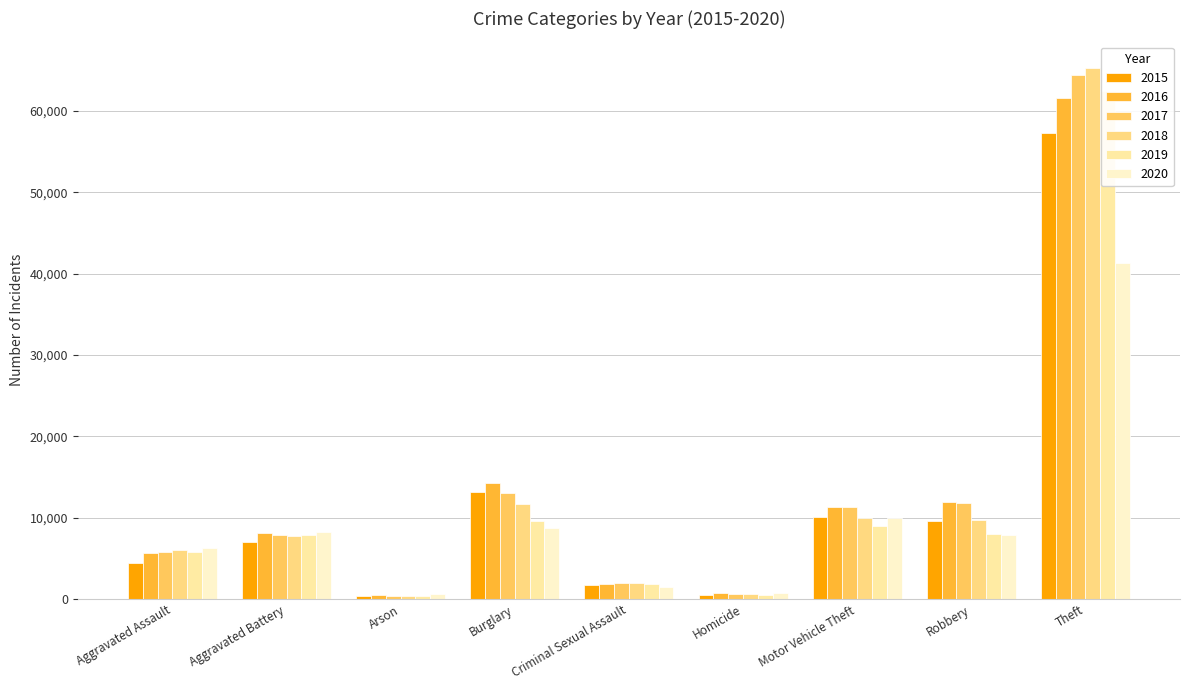

Reading right to left, transcribe all the data shown in this chart.

2015: 57350	9638	10068	496	1698	13184	448	7019	4480
2016: 61623	11960	11285	786	1848	14289	515	8086	5712
2017: 64386	11880	11380	672	1970	13001	444	7845	5793
2018: 65288	9681	9984	588	2029	11747	373	7735	6001
2019: 62494	7995	8977	499	1908	9638	376	7858	5841
2020: 41332	7855	9959	787	1482	8758	588	8319	6264